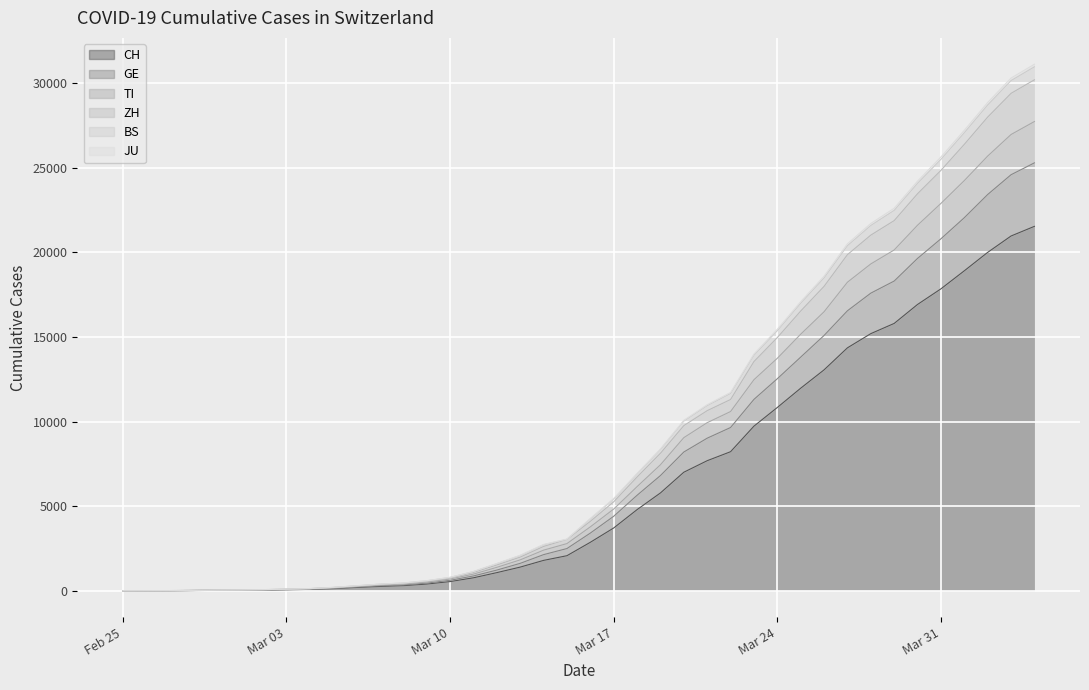

The value of ZH at 2020-02-27 is 10. True or false?

True